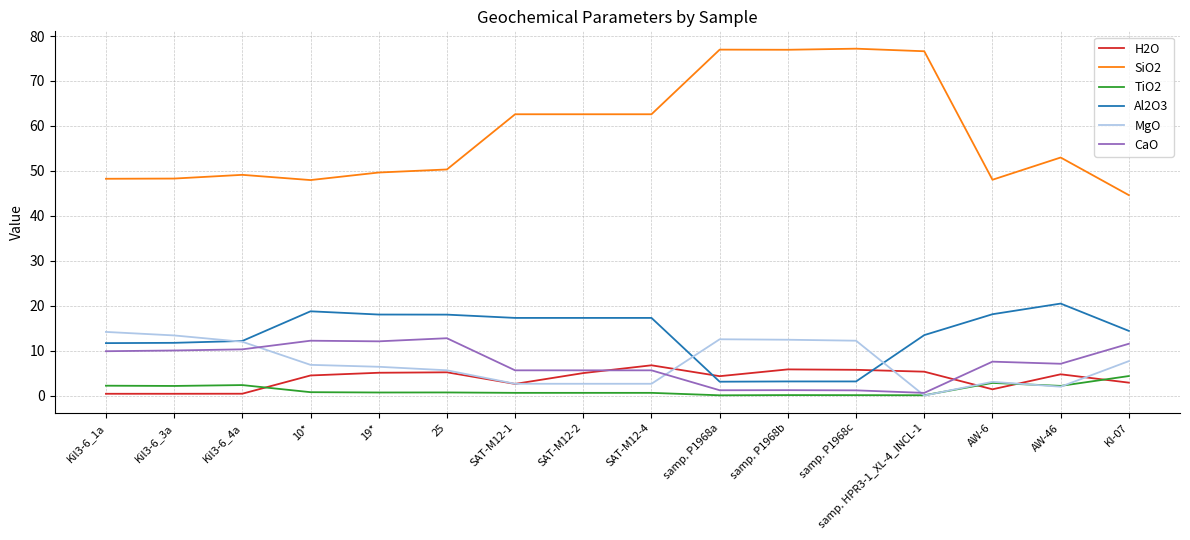

What is the sum of the H2O values at Kil3-6_4a and AW-46?

5.2